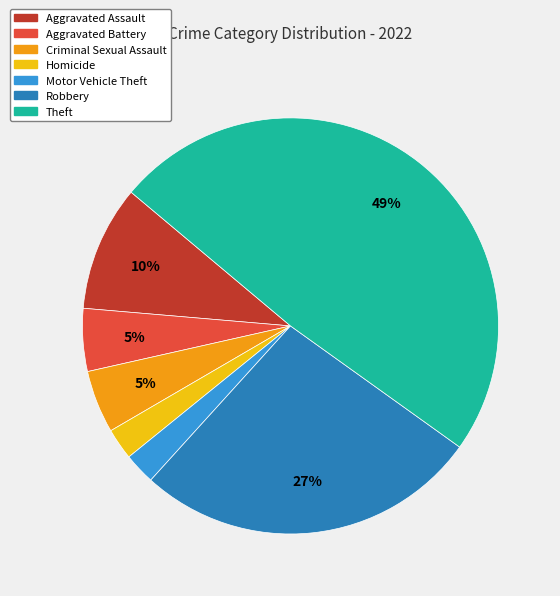

Which category has the biggest portion of the pie?

Theft